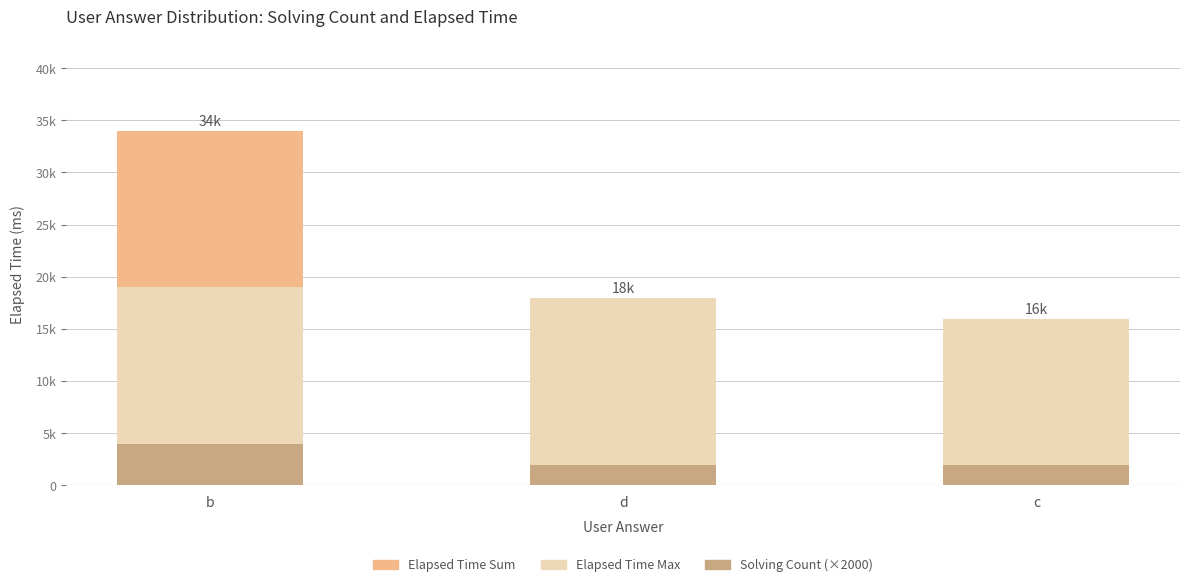

How many bars are there in each group?

3